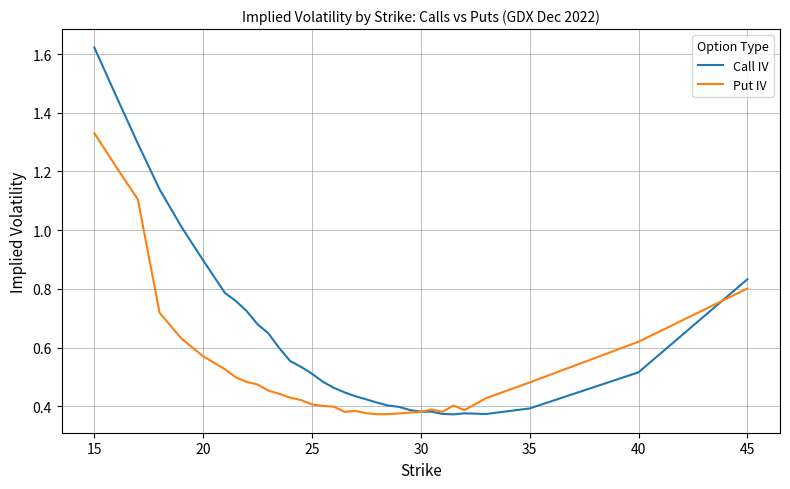

True or false: Call IV and Put IV cross at least once.

True